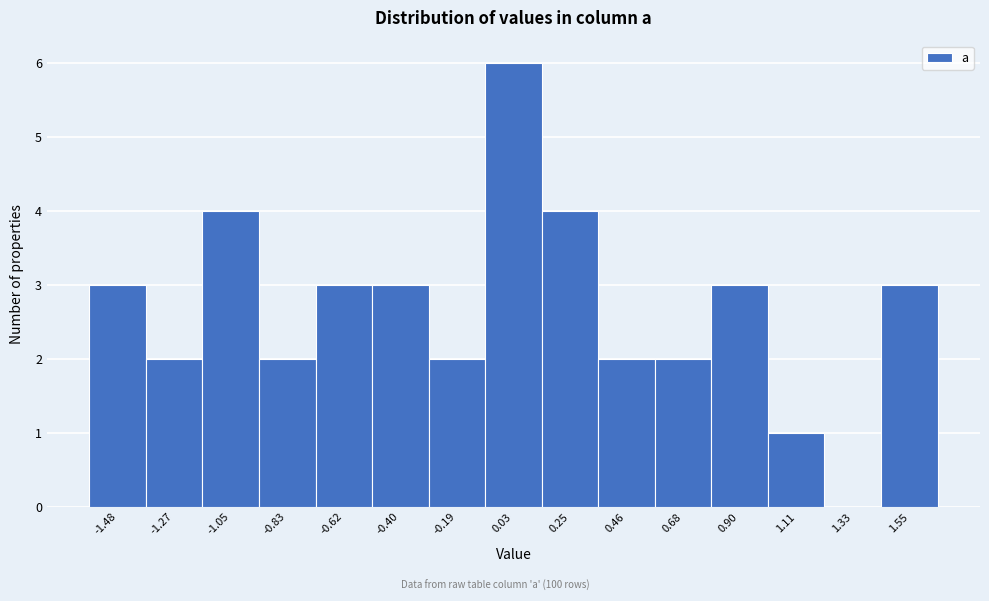

Reading left to right, transcribe this chart: for each bar, give the range it covers on the x-axis and its height. Neither the bar edges nor the heights are printed on the chart, so give them approximately, as read against the axes.

-1.60 to -1.40: 3
-1.40 to -1.15: 2
-1.15 to -0.95: 4
-0.95 to -0.75: 2
-0.75 to -0.50: 3
-0.50 to -0.30: 3
-0.30 to -0.10: 2
-0.10 to 0.15: 6
0.15 to 0.35: 4
0.35 to 0.55: 2
0.55 to 0.80: 2
0.80 to 1.00: 3
1.00 to 1.20: 1
1.20 to 1.45: 0
1.45 to 1.65: 3